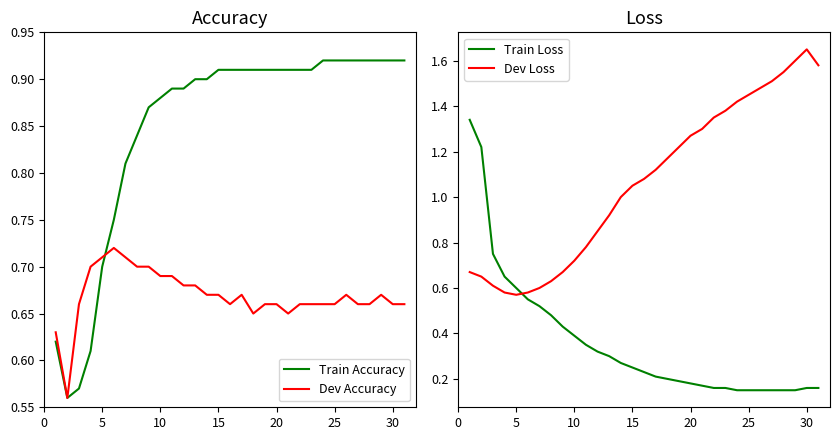

How many series are shown in this chart?

4